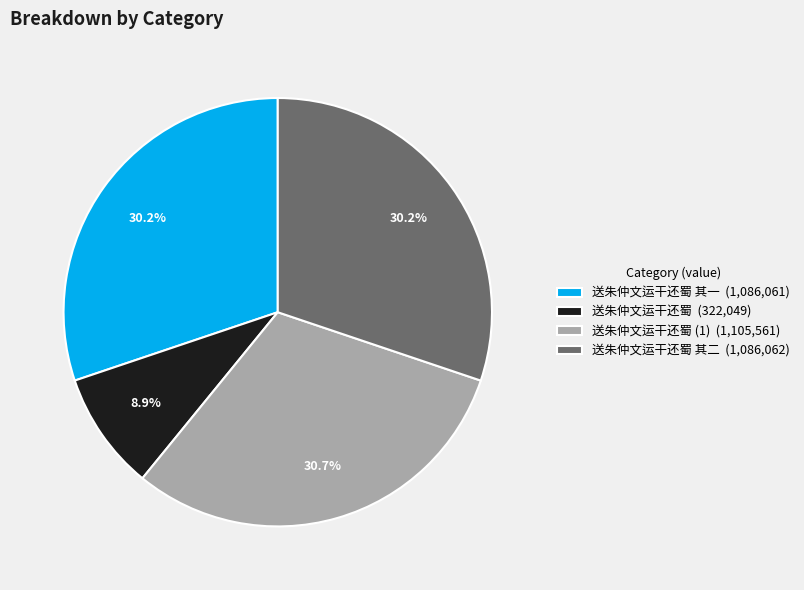

What percentage is NOT represented by 送朱仲文运干还蜀 (322,049)?

91.1%